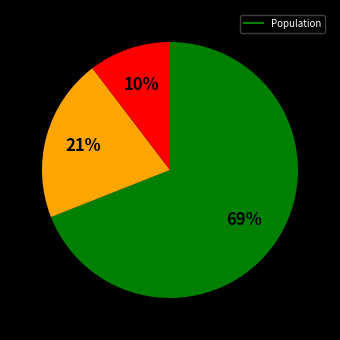

Is there a majority slice in this chart?

Yes